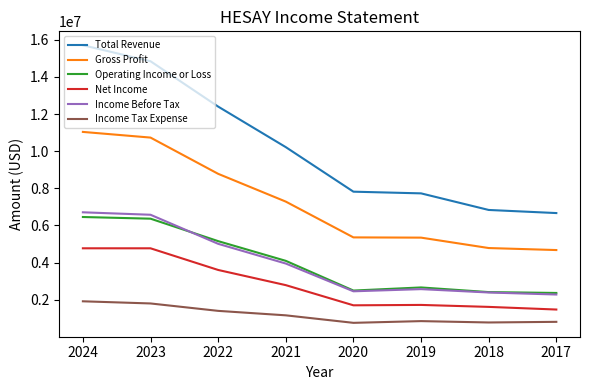

What is the minimum value for Income Tax Expense?

749800